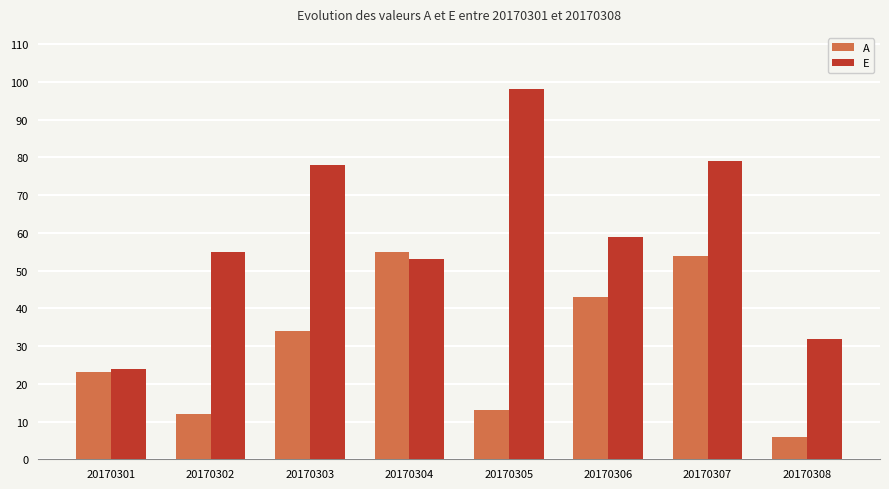

What value does the A series have at 20170305, to the nearest 10?

10